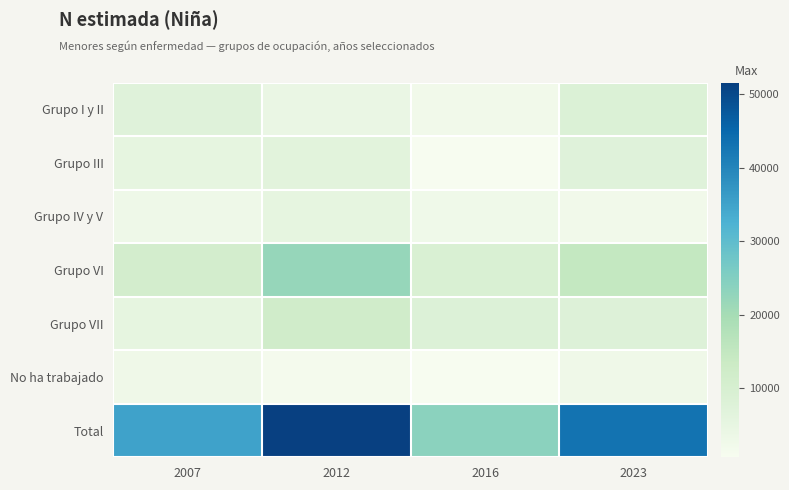

Which series has the largest total across all categories?

Total